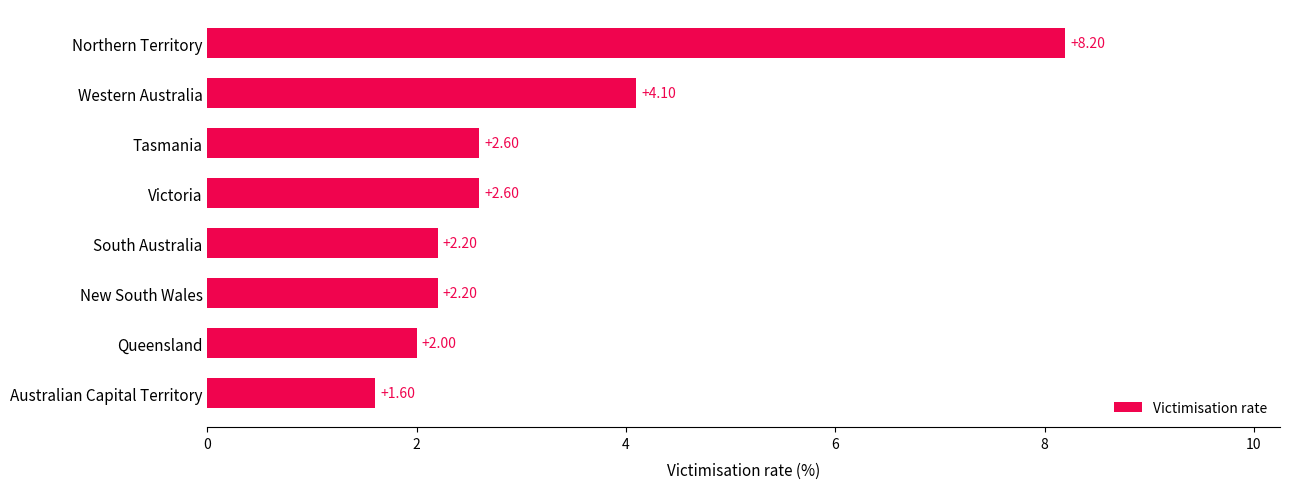

What is the change in value from Tasmania to Western Australia?

+1.5